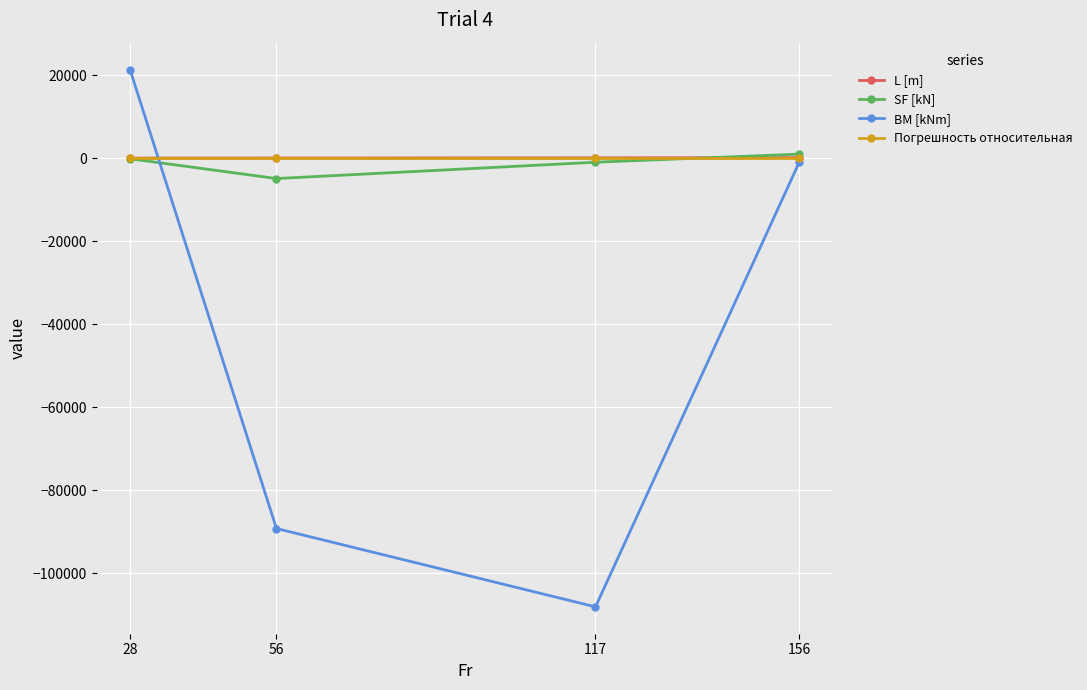

Is the value of SF [kN] at 117 greater than the value of BM [kNm] at 28?

No